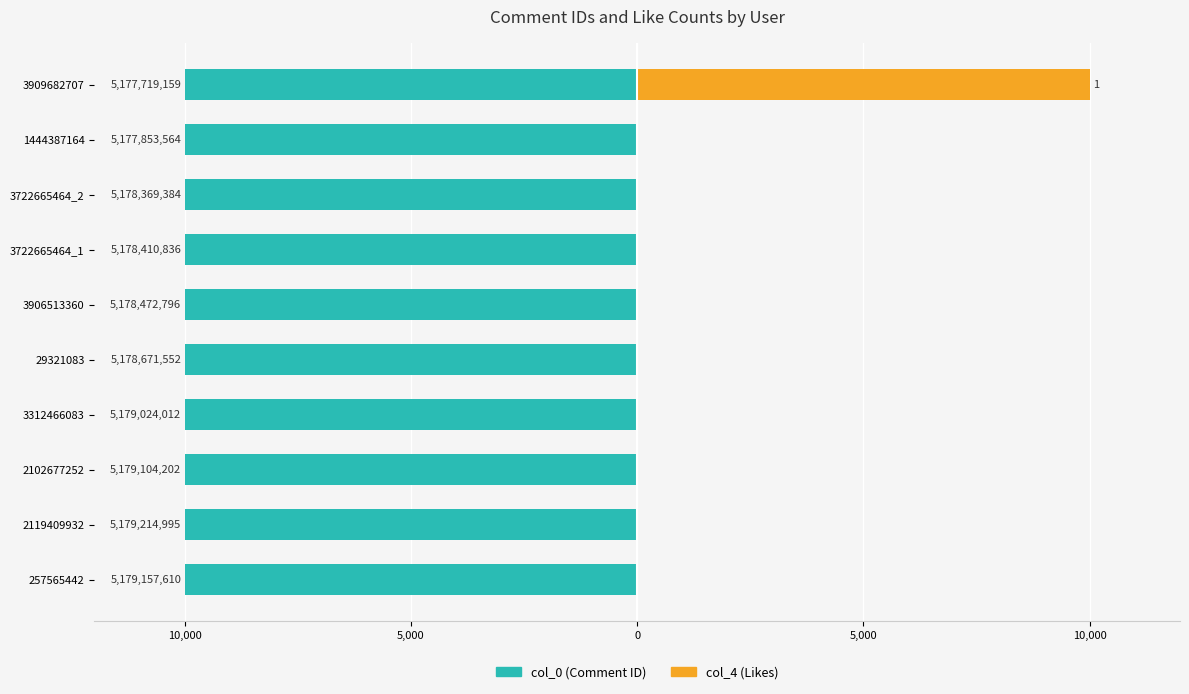

What is the value of the col_0 bar at the 10th from the left?

-9997.1